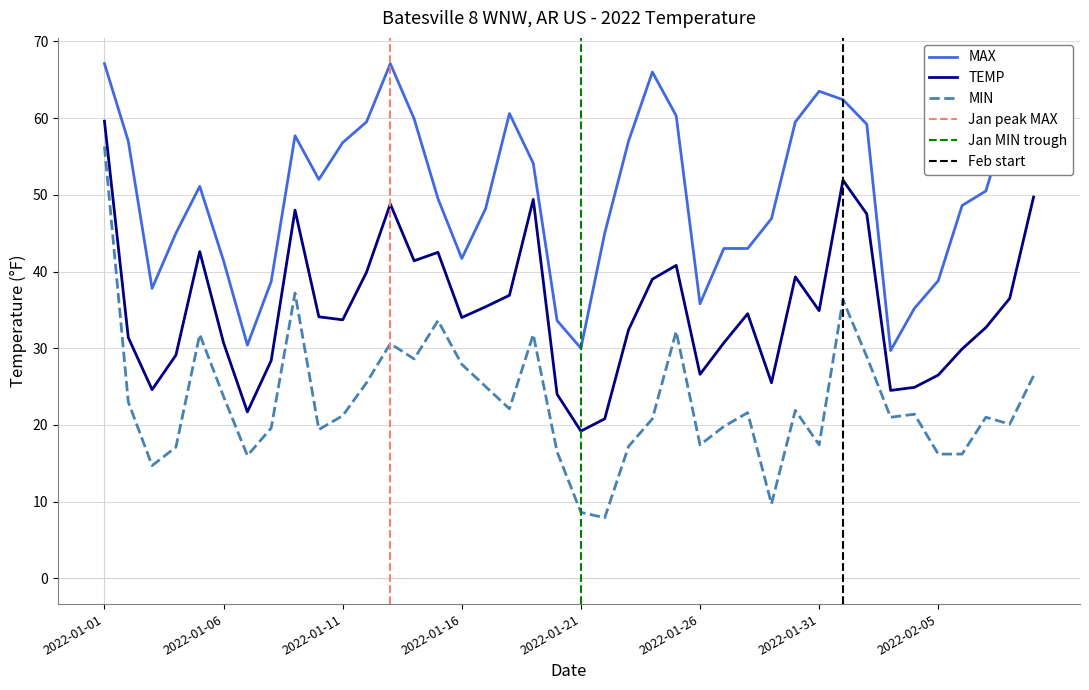

Reading right to left, transcribe all the data shown in this chart.

TEMP: 49.7	36.5	32.7	29.9	26.5	24.9	24.5	47.5	51.9	34.9	39.3	25.5	34.5	30.7	26.6	40.8	39.0	32.4	20.8	19.2	24.0	49.4	36.9	35.4	34.0	42.5	41.4	48.8	39.9	33.7	34.1	48.0	28.4	21.7	30.7	42.6	29.1	24.6	31.4	59.6
MAX: 65.8	60.8	50.5	48.6	38.8	35.2	29.7	59.2	62.4	63.5	59.5	46.9	43.0	43.0	35.8	60.3	66.0	57.0	45.0	30.0	33.6	54.1	60.6	48.2	41.7	49.5	59.9	67.1	59.5	56.8	52.0	57.7	38.7	30.4	41.4	51.1	45.0	37.8	57.0	67.1
MIN: 26.4	20.1	21.0	16.2	16.2	21.4	21.0	28.9	36.3	17.4	21.9	9.7	21.6	19.8	17.4	32.2	20.8	17.2	7.9	8.6	16.5	31.8	22.1	25.0	27.9	33.6	28.6	30.6	25.5	21.2	19.4	37.2	19.6	16.0	23.7	31.8	17.1	14.7	23.0	56.3